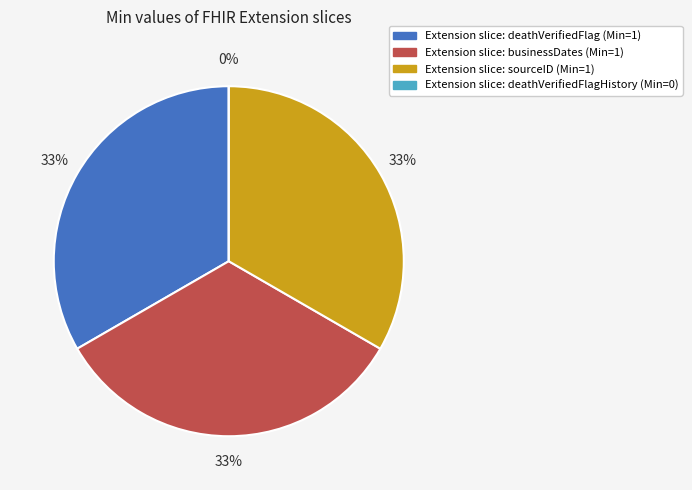

To the nearest percent, what is the difference between the largest and smallest slice percentages?

33%